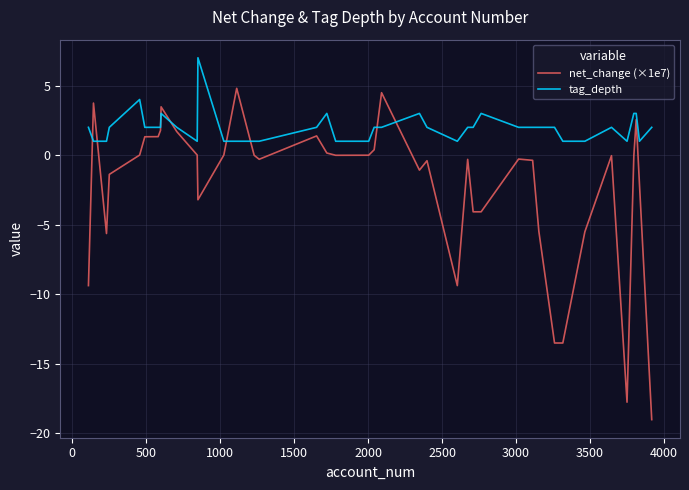

Which series has the largest total across all categories?

tag_depth